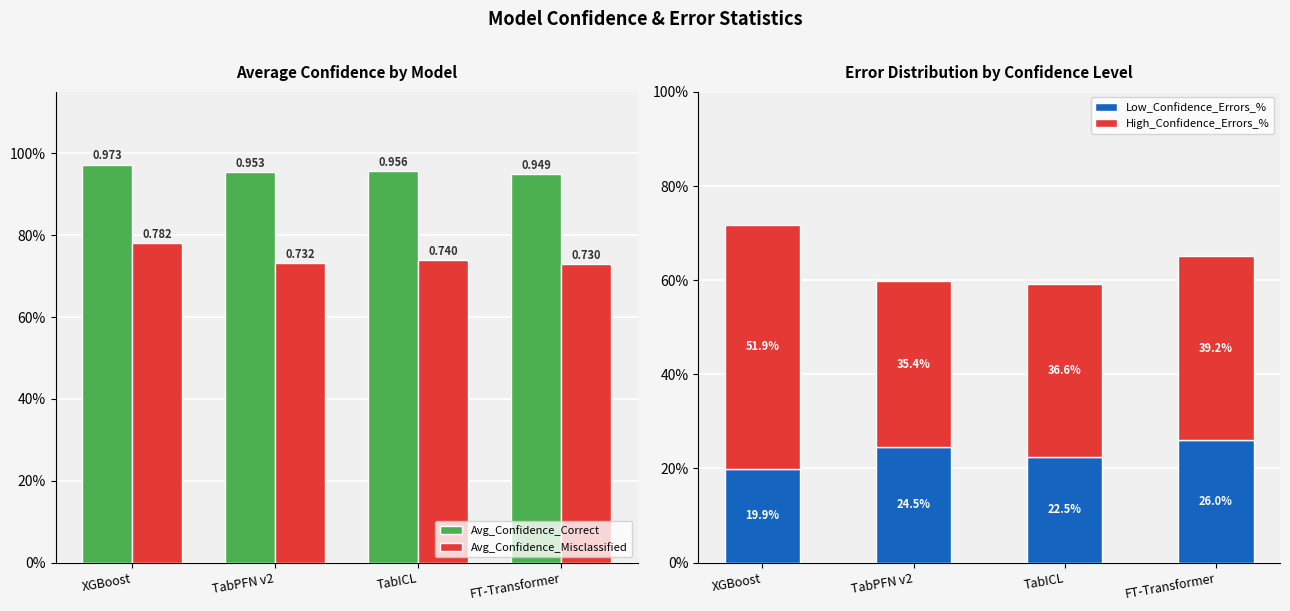

Between TabPFN v2 and FT-Transformer, which series saw the biggest shift?

High_Confidence_Errors_%